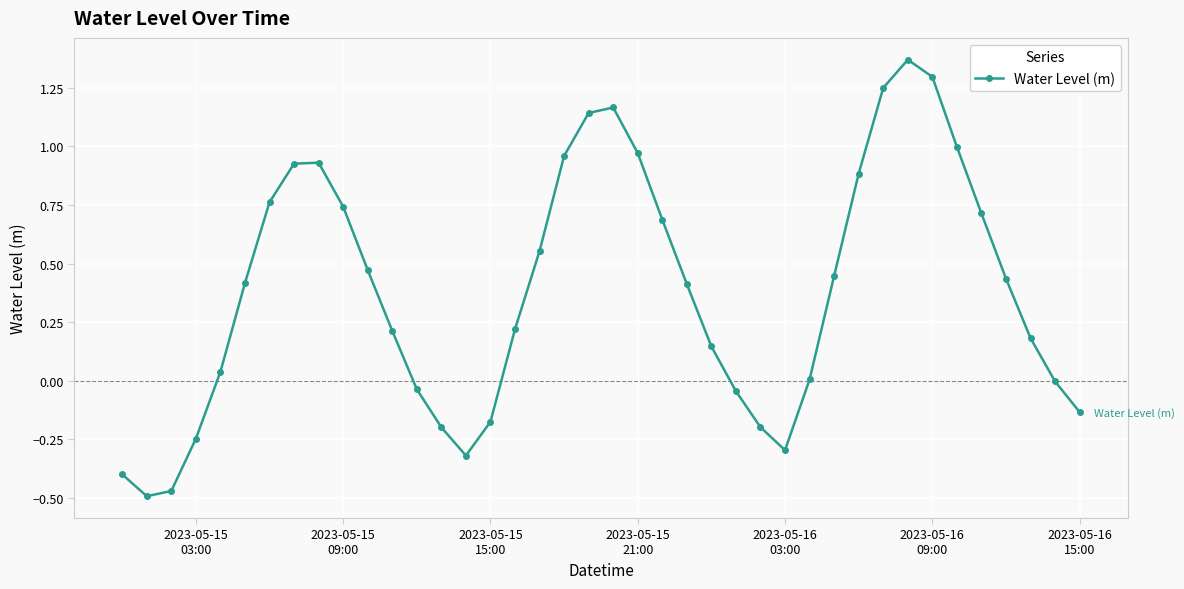

True or false: there are more than 1 points higher than both neighbors.

True